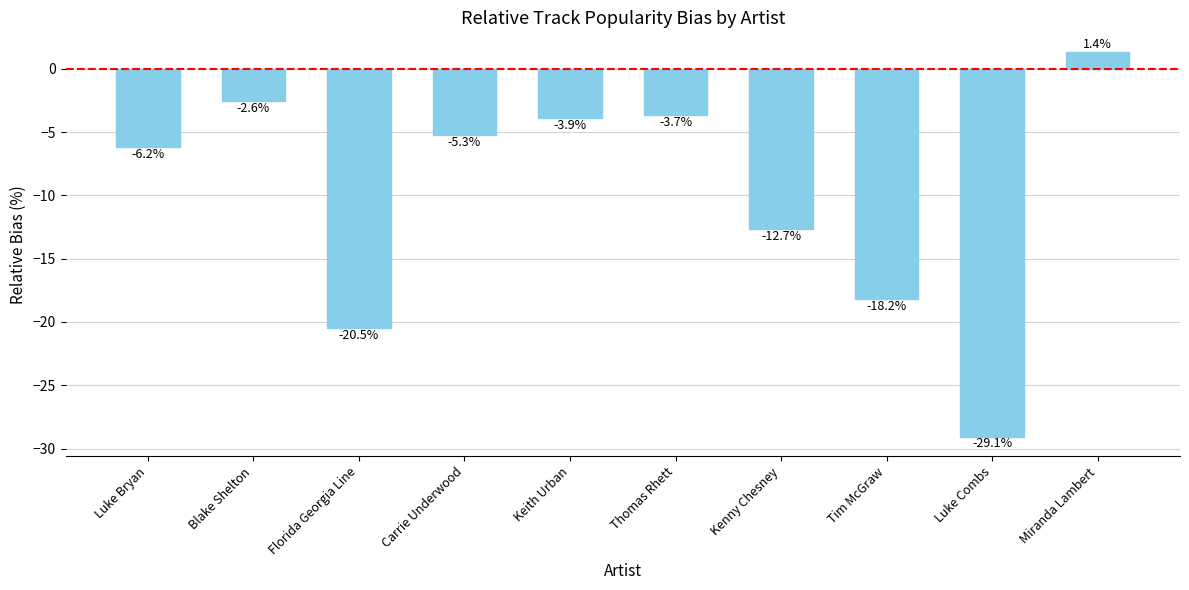

The value at Luke Bryan is -2.2. True or false?

False